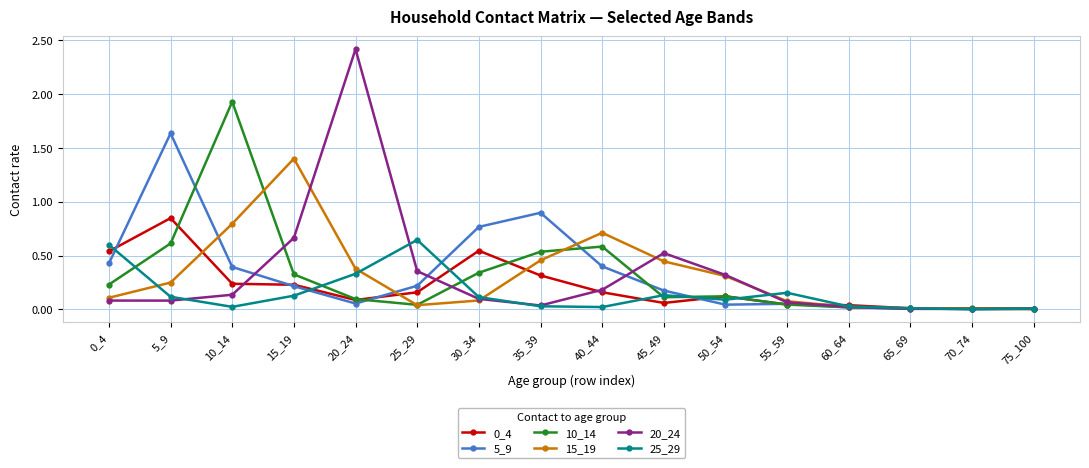

Is it true that 5_9 equals 0.0 at 50_54?

True